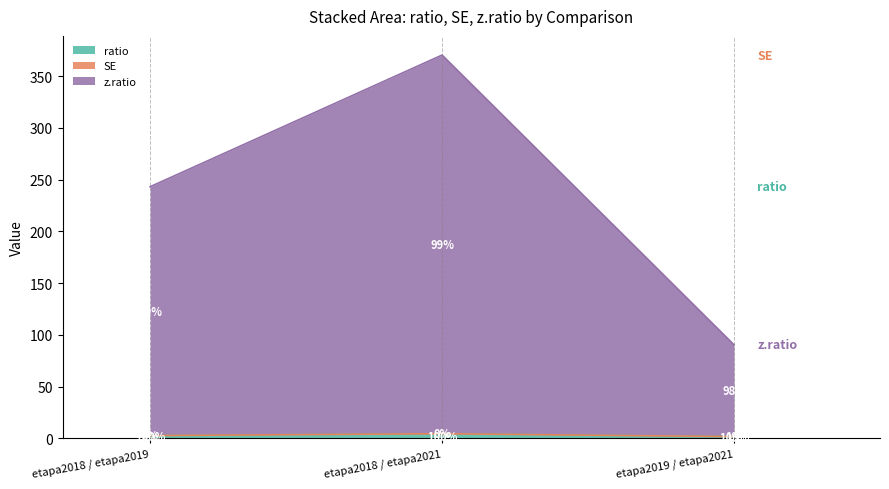

True or false: ratio has a value of 2.7 at etapa2018 / etapa2019.

True